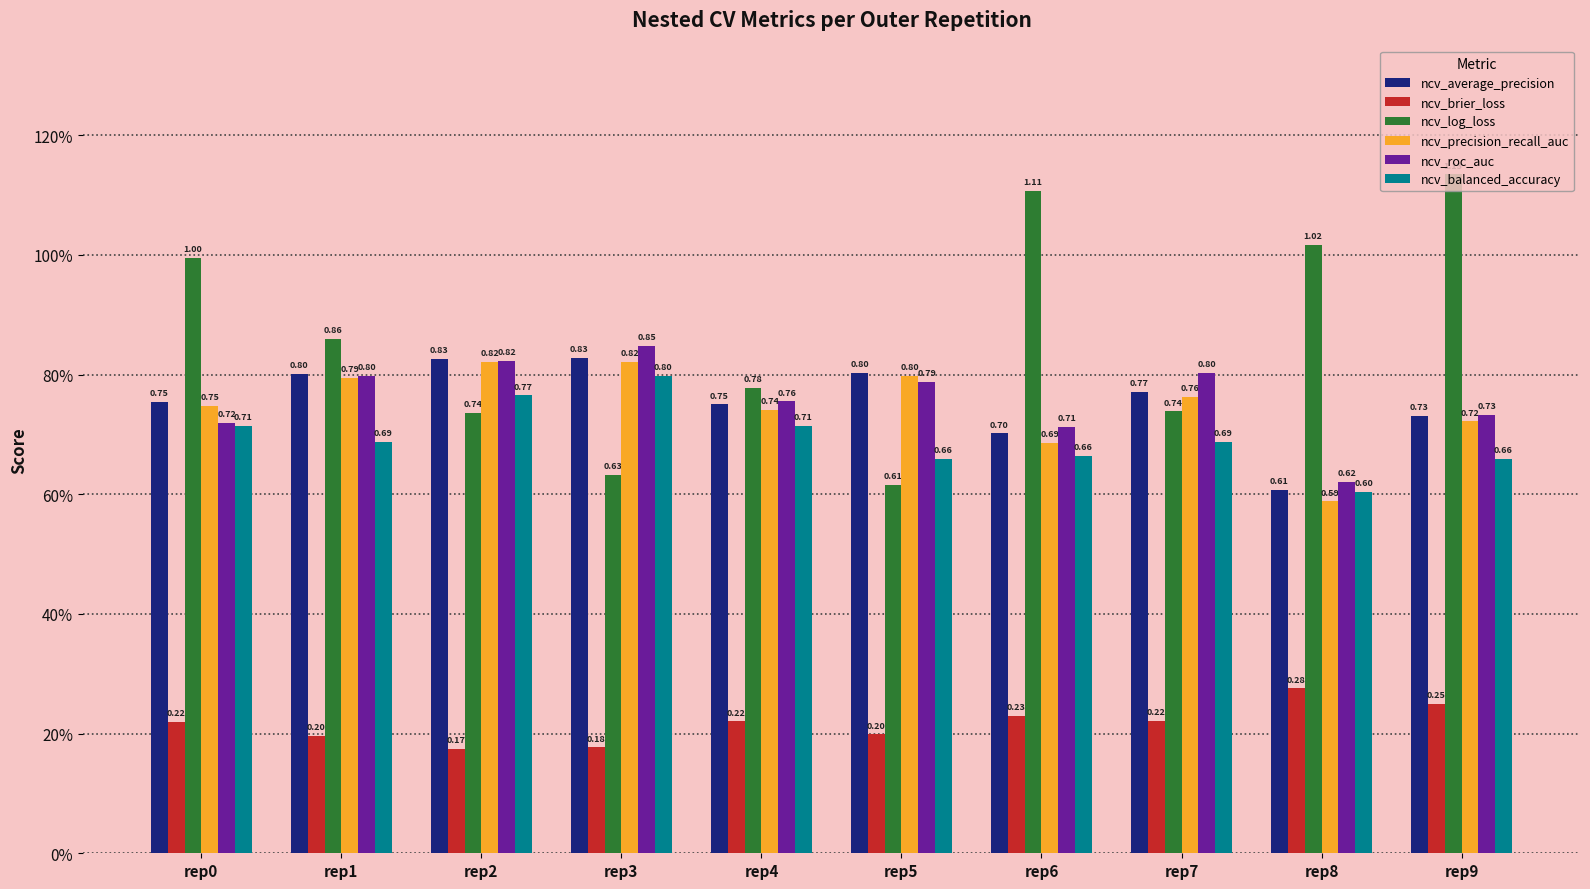

Read the ncv_average_precision value at rep9.

0.7